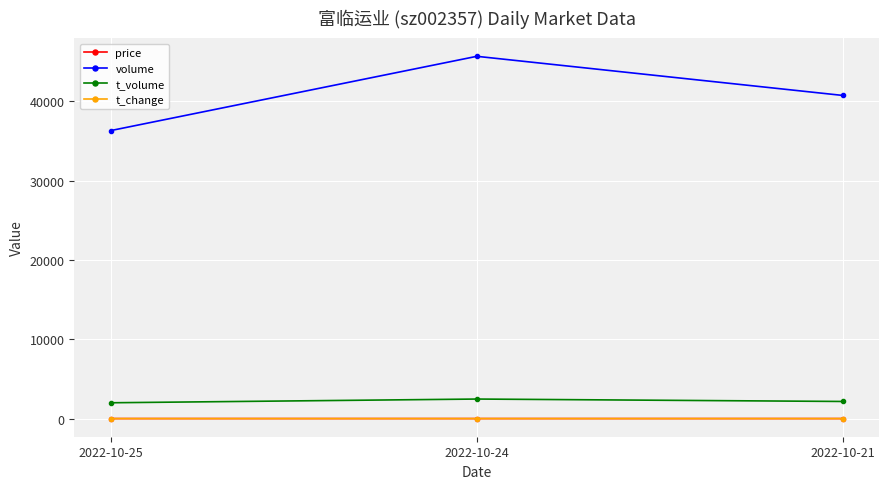

Is it true that price equals 5.5 at 2022-10-25?

True